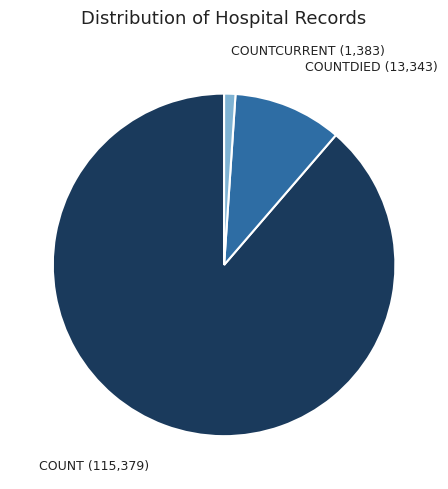

Is there a majority slice in this chart?

Yes